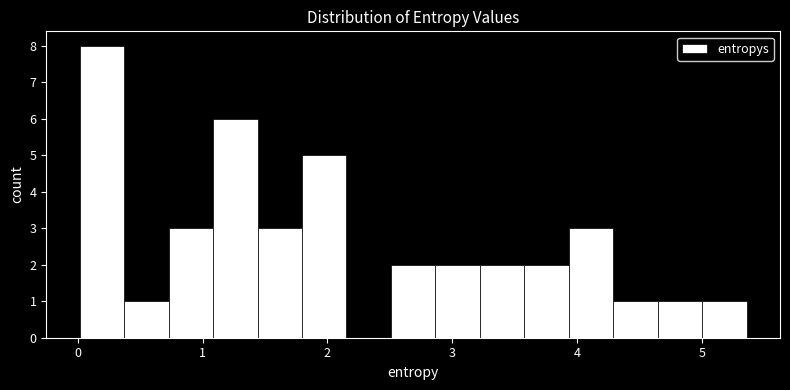

Around what value on the x-axis is the tallest bar? Give the approximate position of its centre, as read against the axis.

0.2